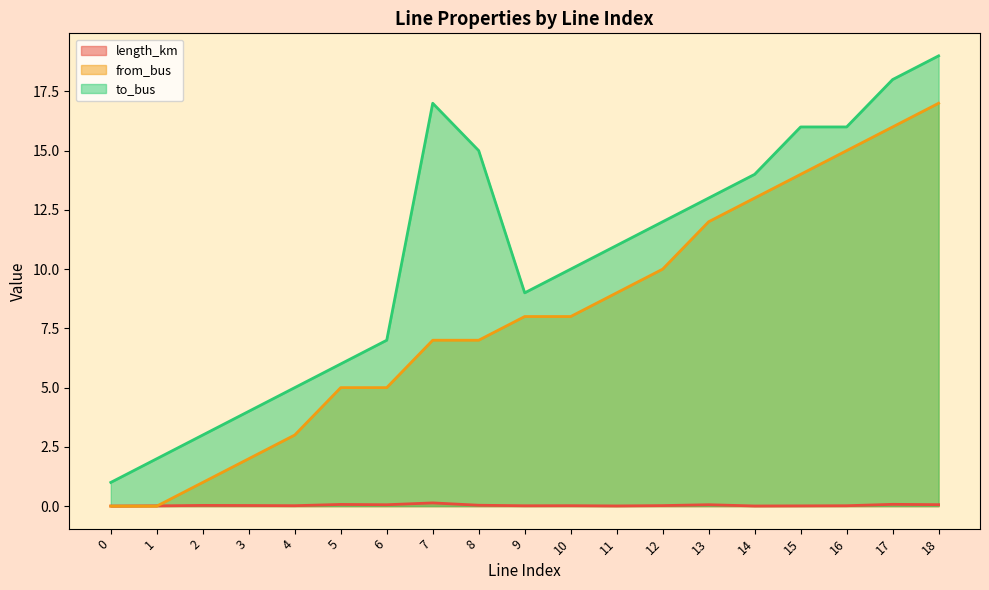

At how many categories does at least one series exceed 12?

8